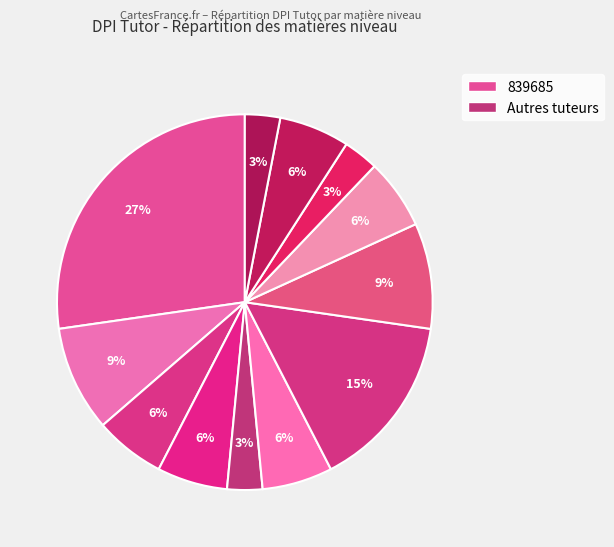

How many segments does this pie chart have?

12